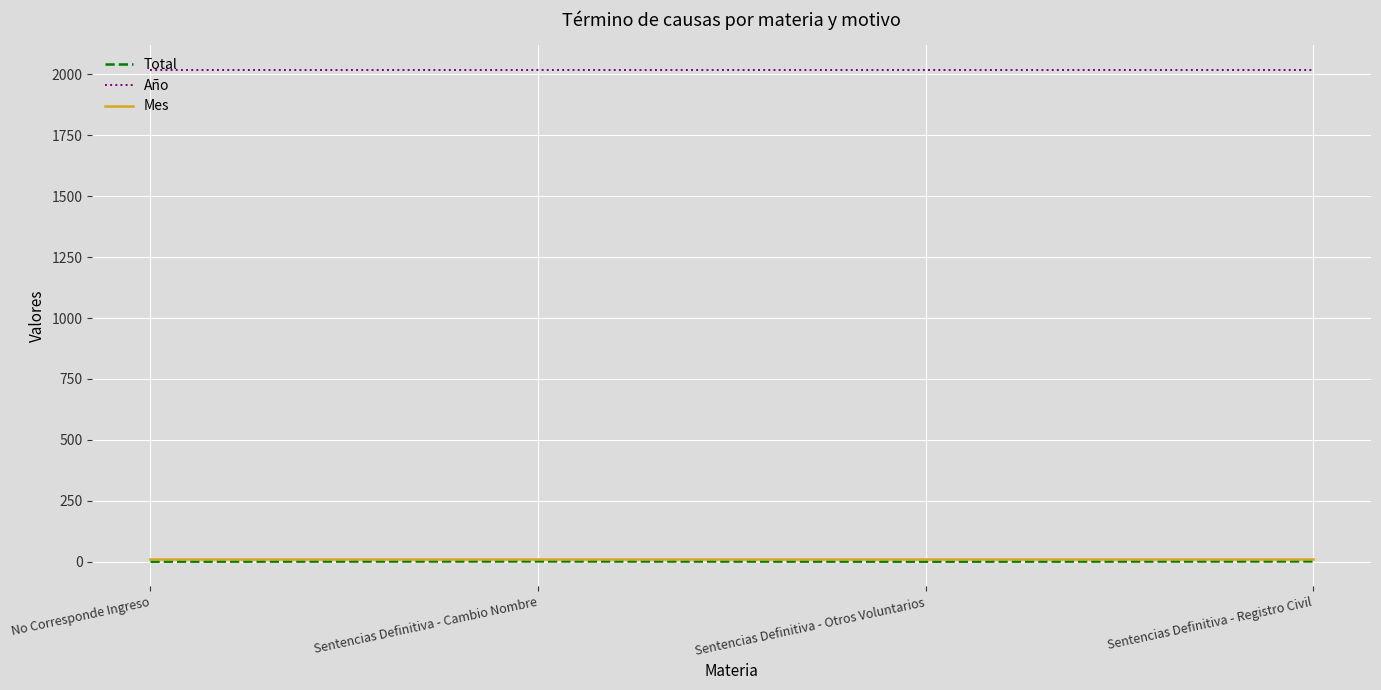

What is the sum of all Total values?

6